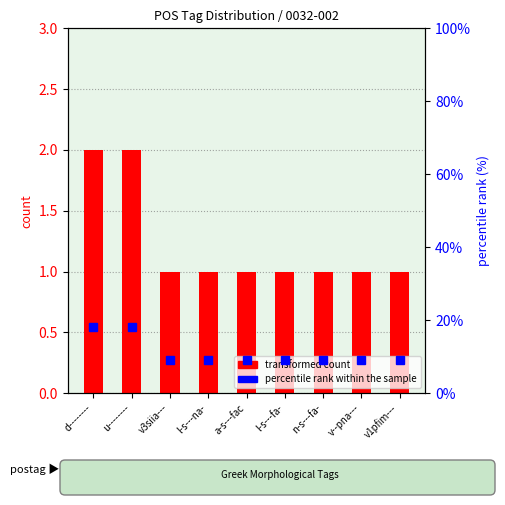

List the labels in order of token count value, largest first.

d--------, u--------, v3siia---, l-s---na-, a-s---fac, l-s---fa-, n-s---fa-, v--pna---, v1pfim---